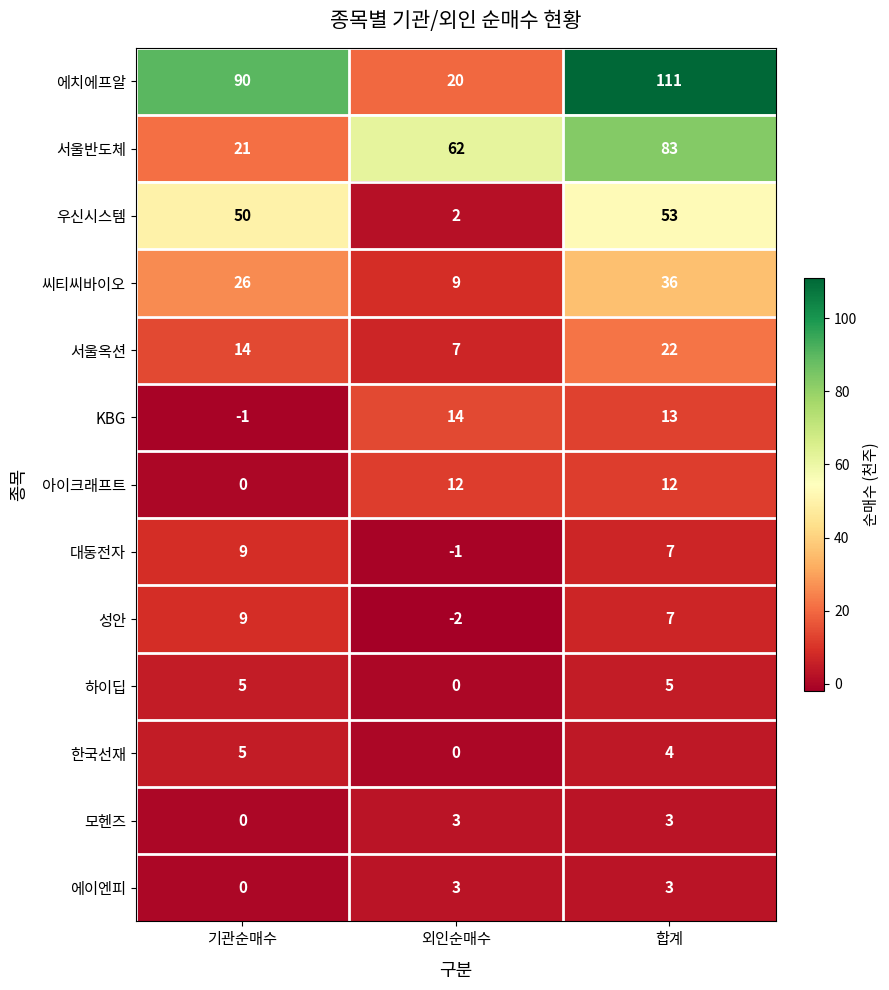

What is the difference between the 씨티씨바이오 values at 합계 and 기관순매수?

10